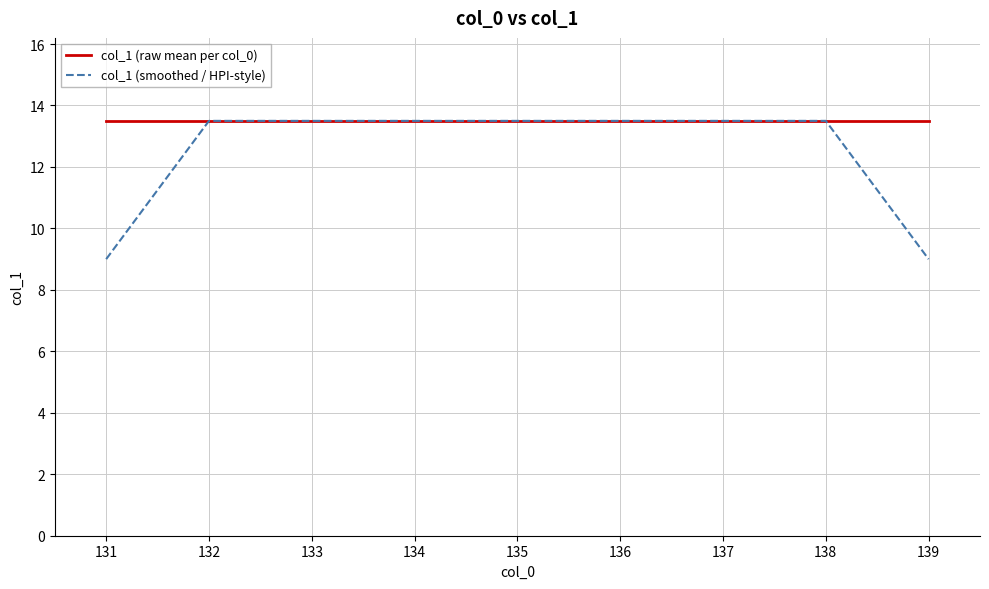

The col_1 (raw mean per col_0) series shows 22.8 at 139. True or false?

False